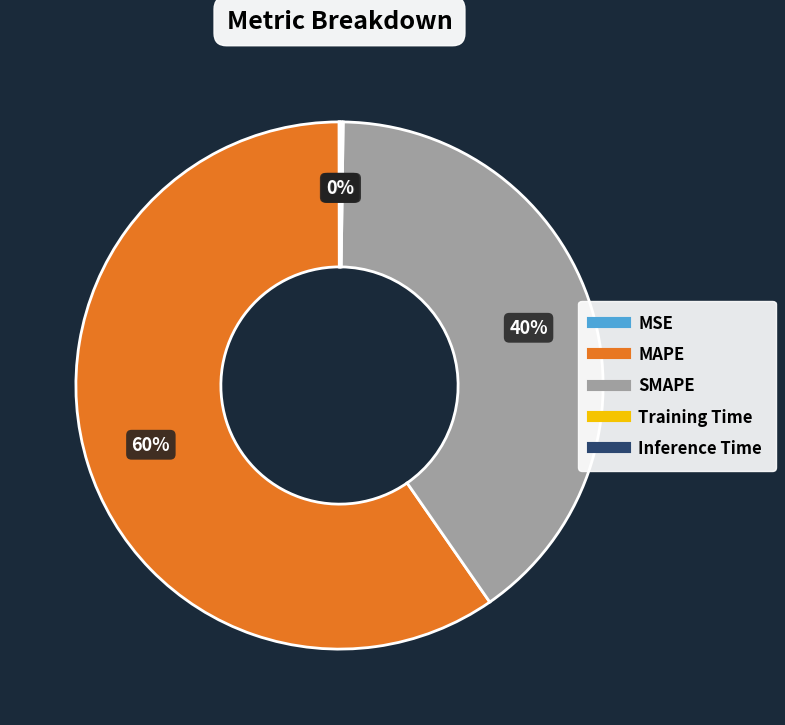

Does any single category account for the majority?

Yes